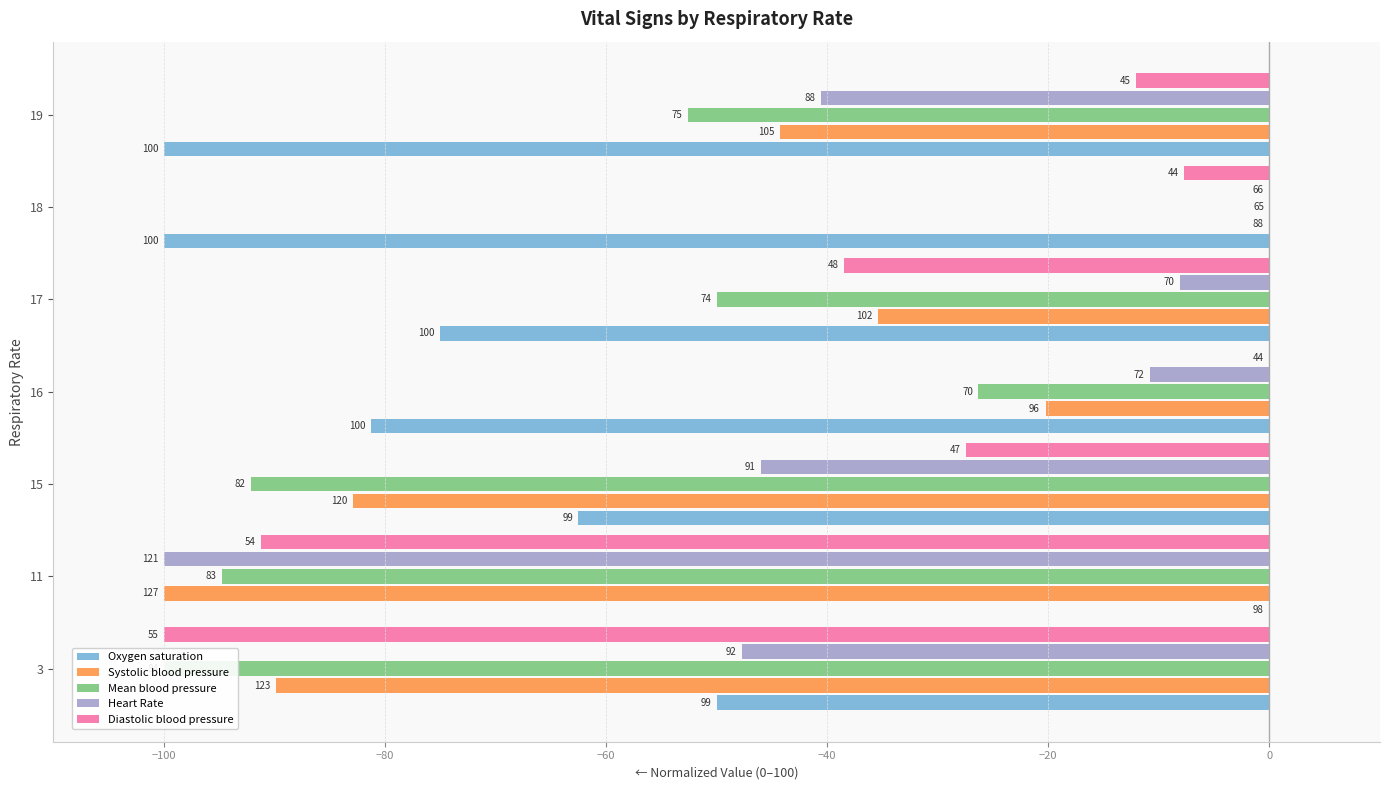

Rank the series at 19 from lowest to highest value.

Oxygen saturation, Mean blood pressure, Systolic blood pressure, Heart Rate, Diastolic blood pressure